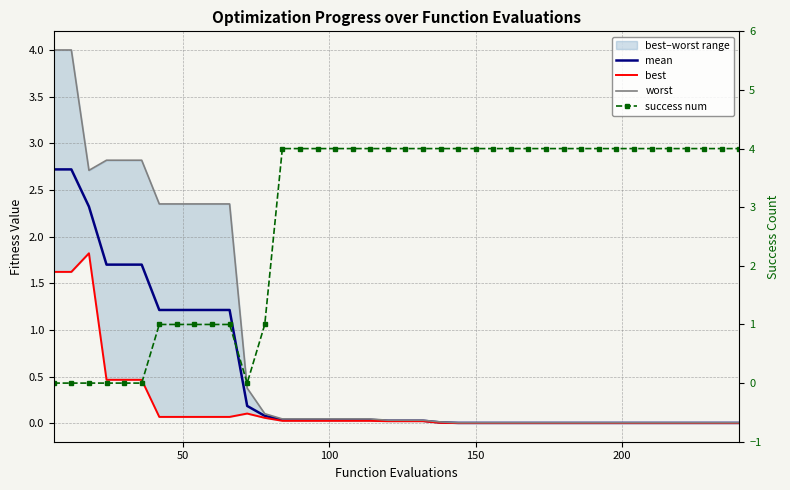

How many lines are shown in the chart?

4